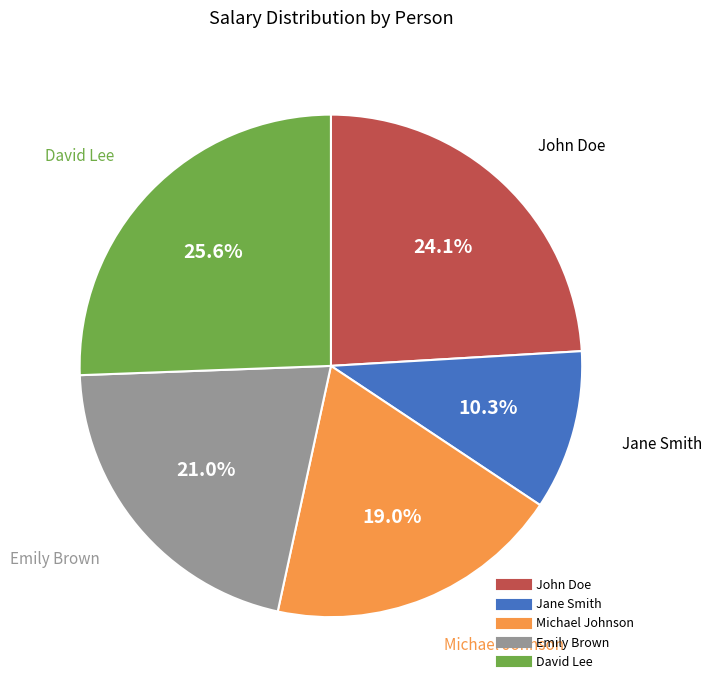

Does any single category account for the majority?

No